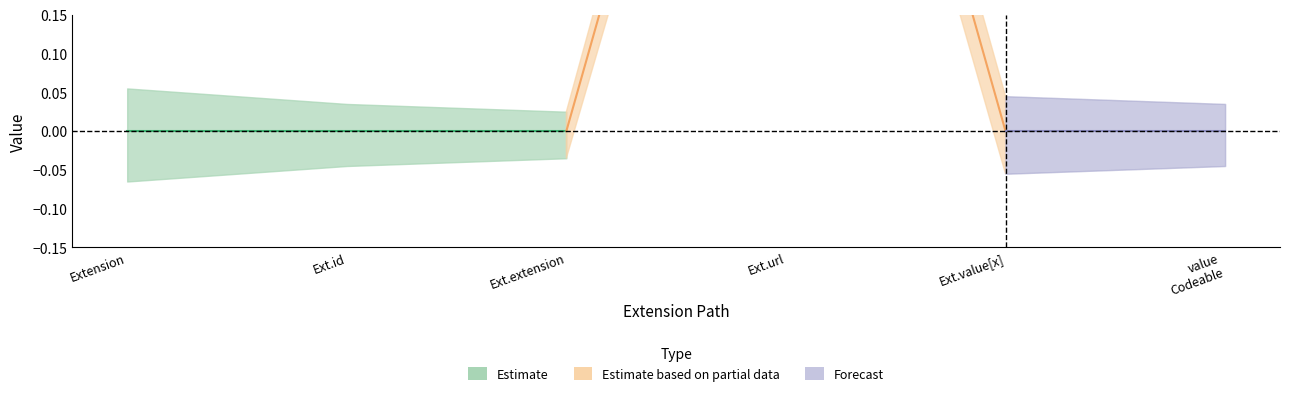

Which has a higher value, Extension or Extension.value[x]?

Extension